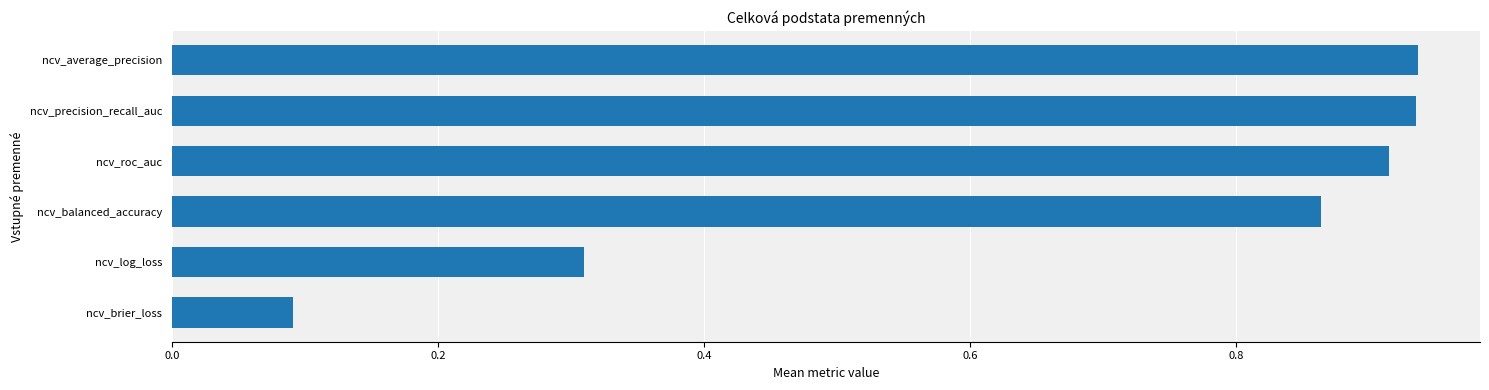

What is the change in value from ncv_balanced_accuracy to ncv_roc_auc?

+0.1